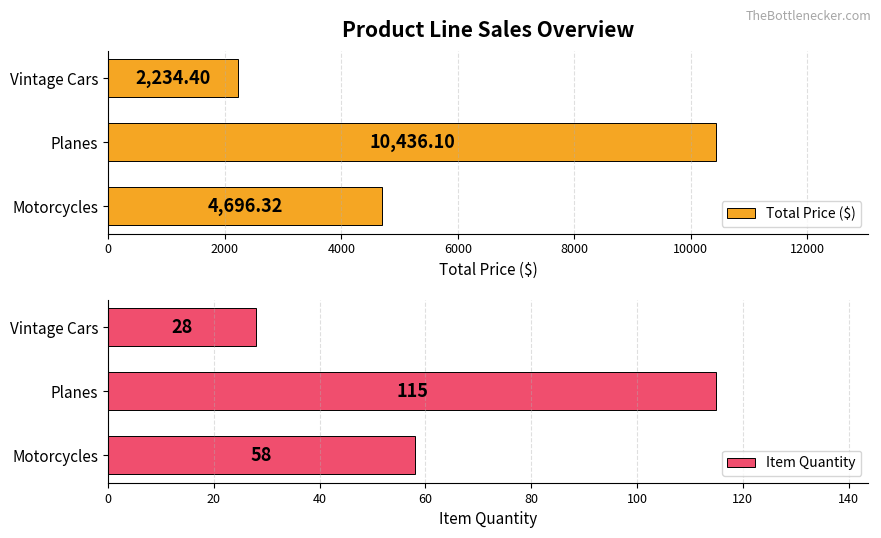

Count the number of data series in this chart.

2